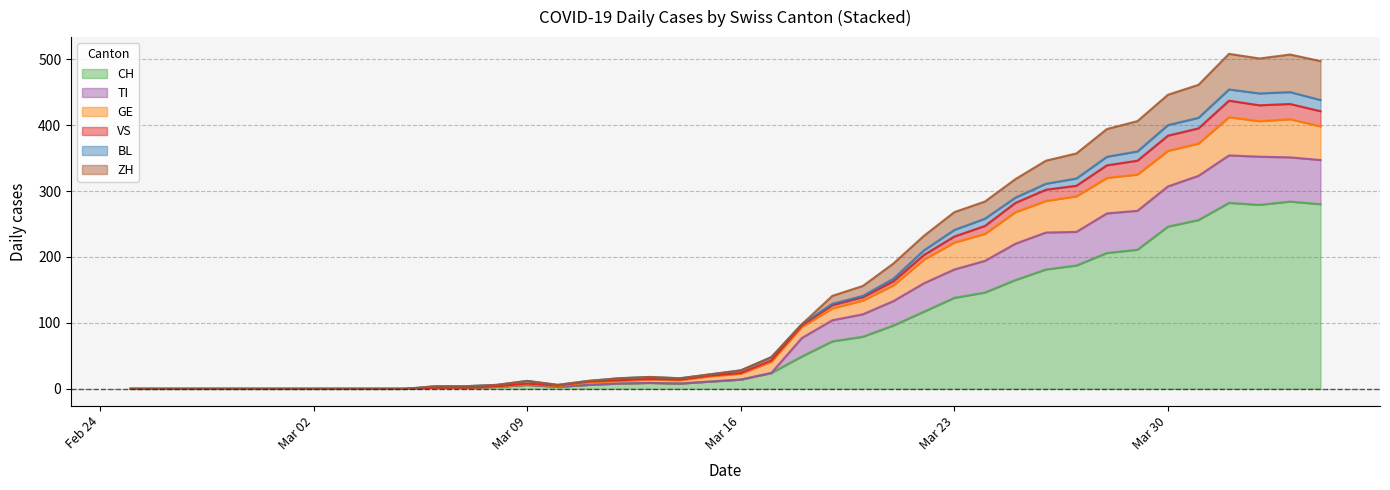

True or false: VS and ZH intersect in this chart.

False